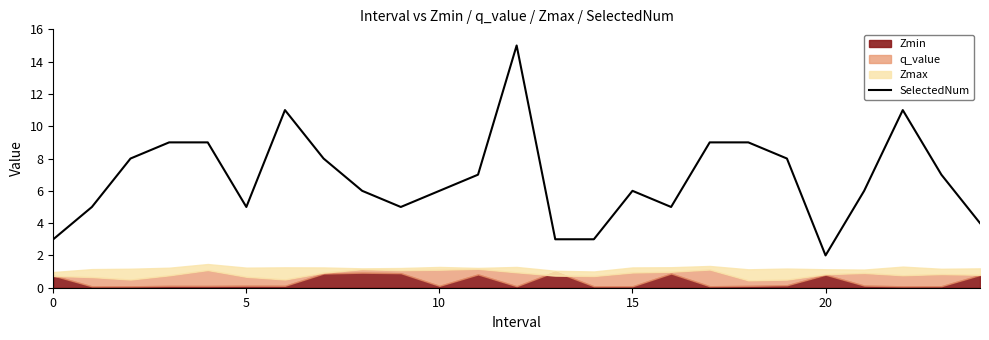

How many interior local valleys (lower than both neighbors) does the data have?

4